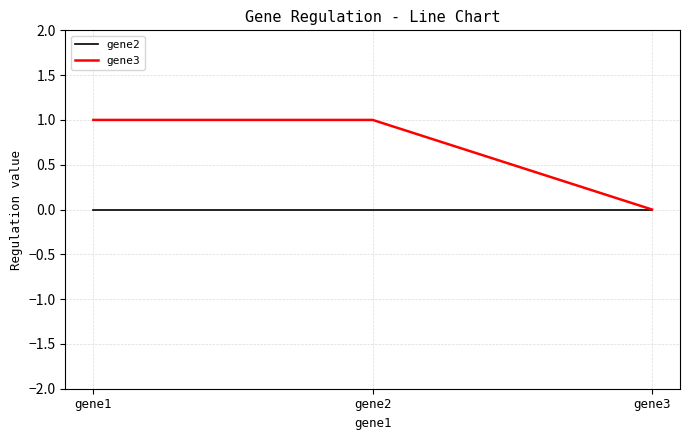

Rank the series at gene2 from highest to lowest value.

gene3, gene2